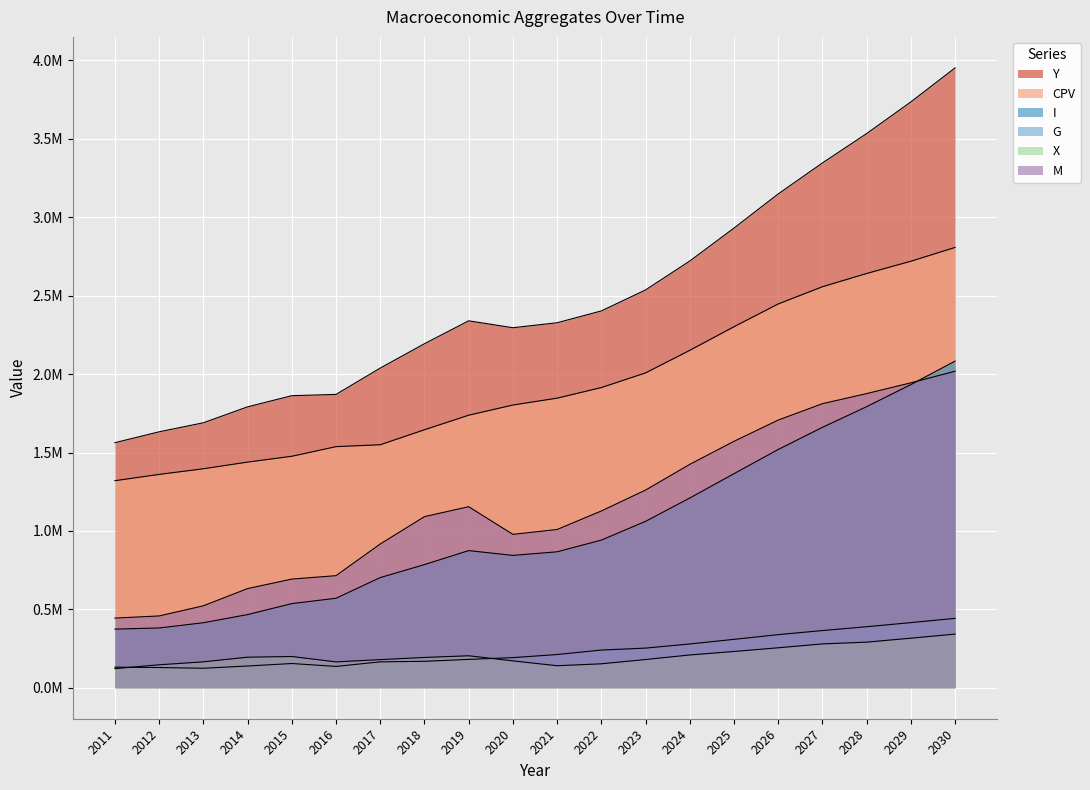

The G series shows 180872.4 at 2019. True or false?

True